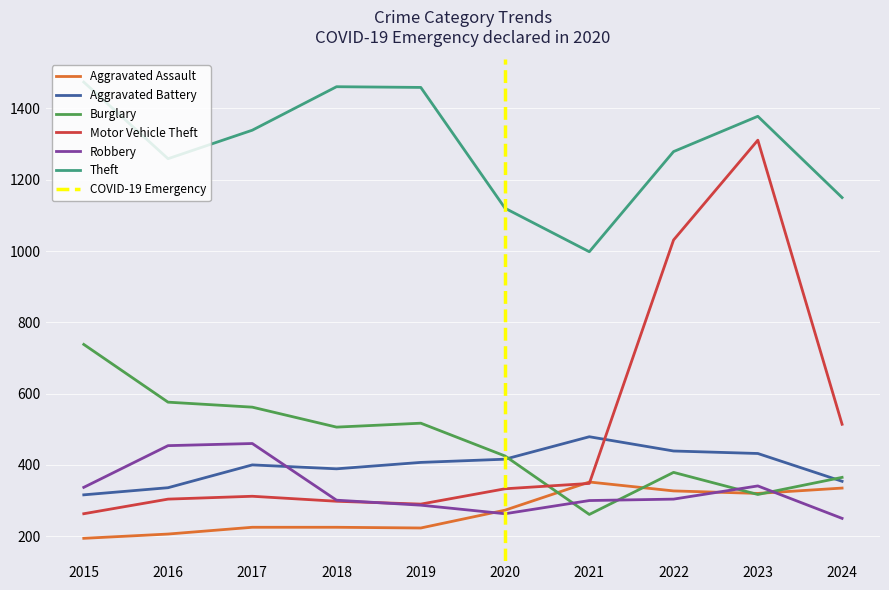

Where is the first local minimum for Burglary?

2018